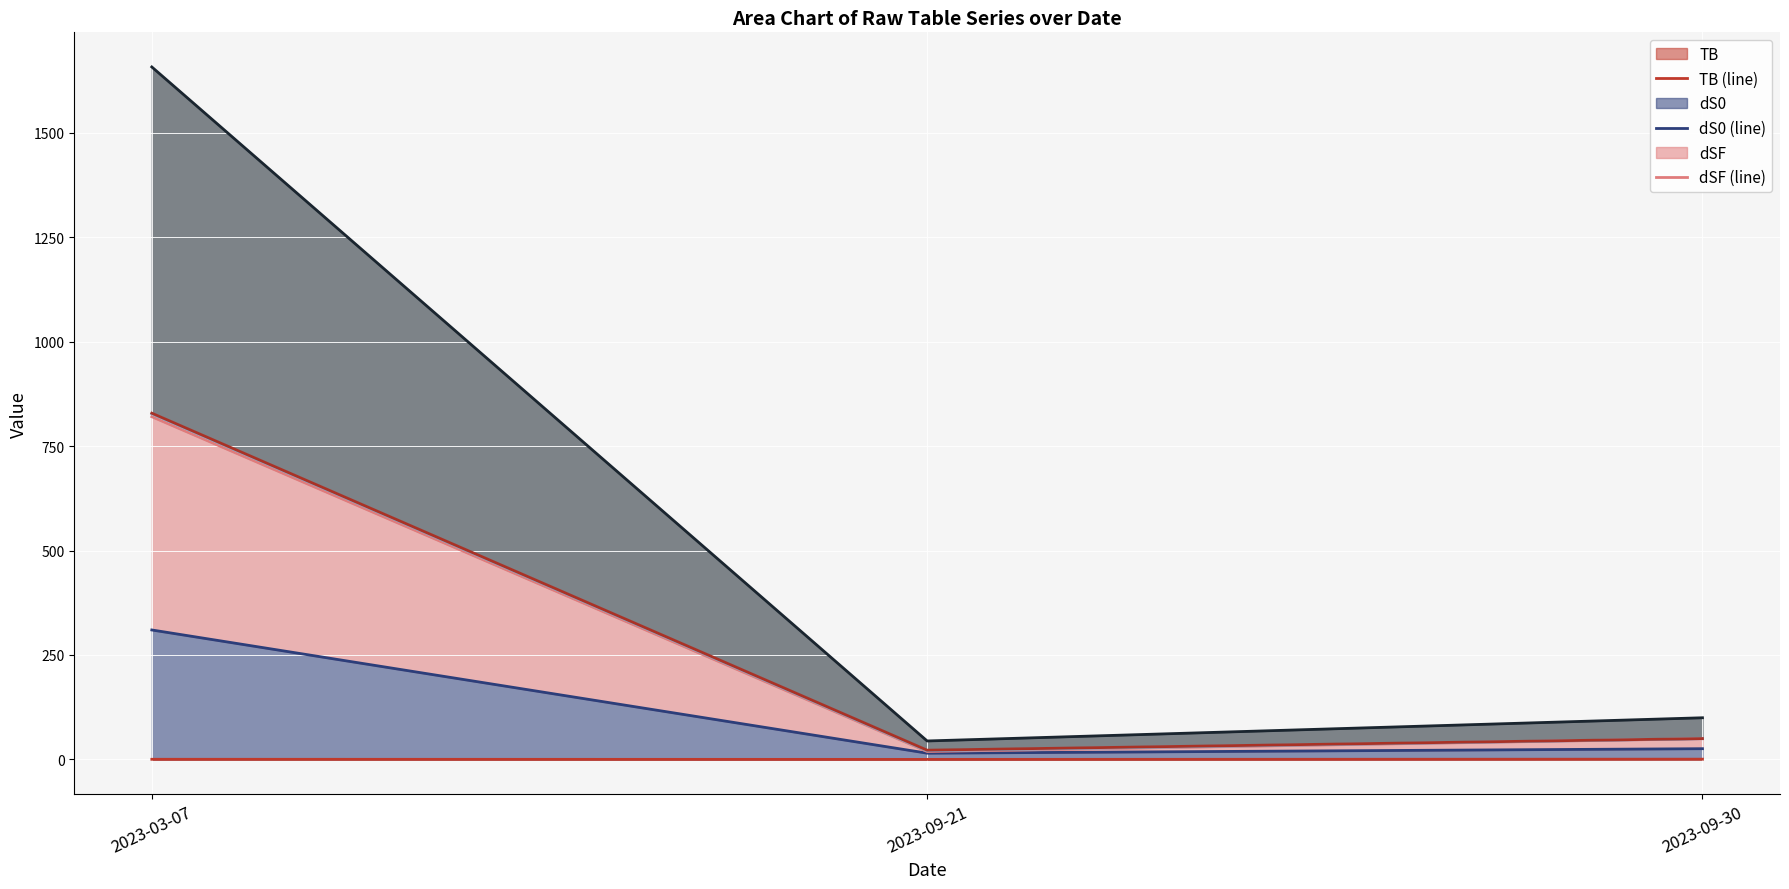

At which label is dSF (line) closest to 419?

2023-09-30